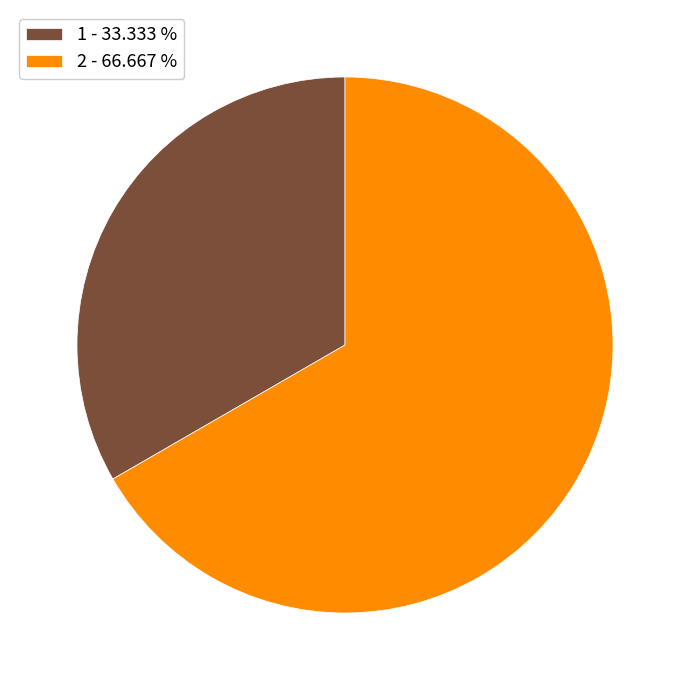

What is the ratio of the value at 1 - 33.333 % to the value at 2 - 66.667 %?

0.5